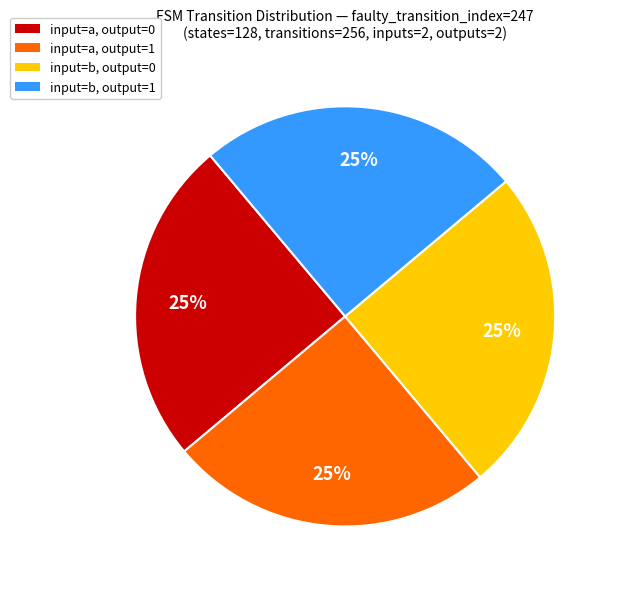

What is the ratio of the value at input=a, output=0 to the value at input=b, output=1?

1.0